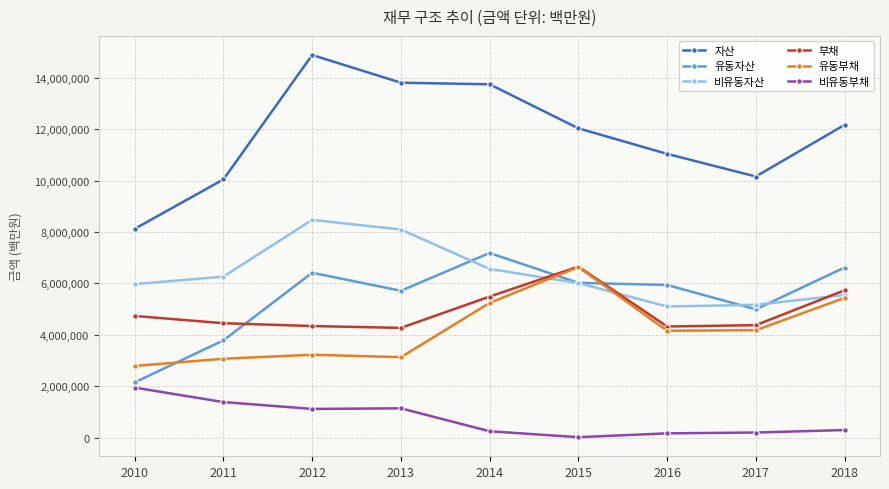

The 자산 series shows 19726854 at 2013. True or false?

False